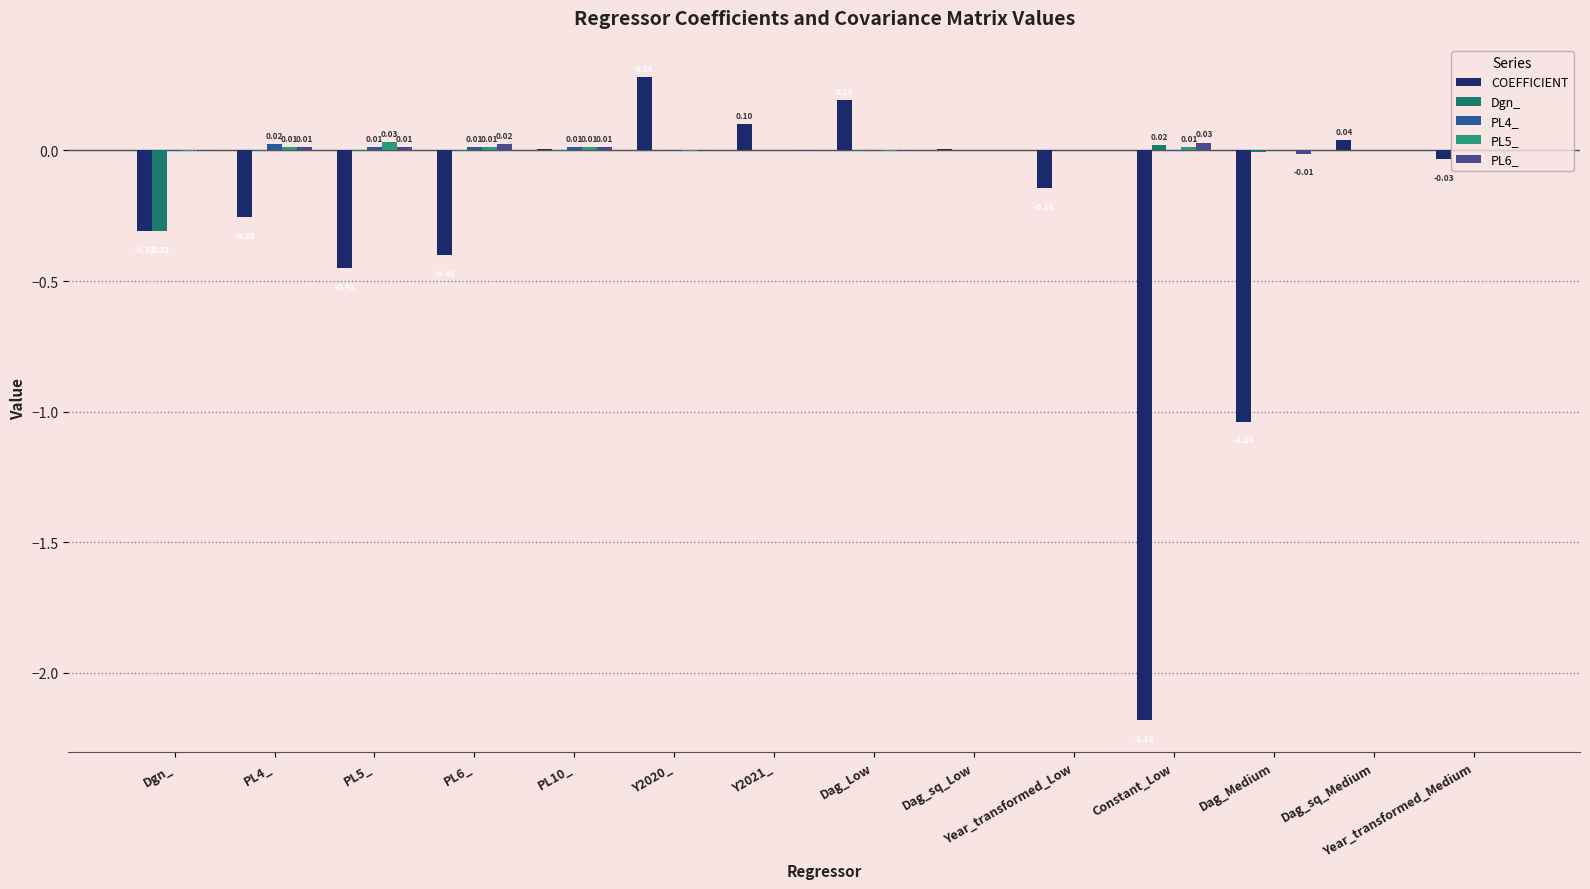

How many groups of bars are there?

14